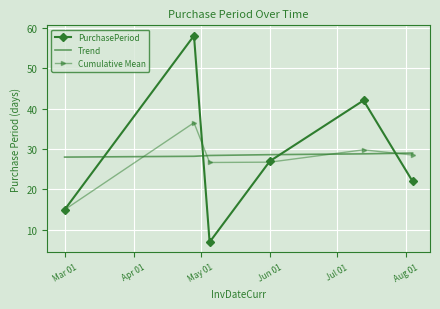

What is the difference between the second highest and minimum values in the Cumulative Mean series?

14.8